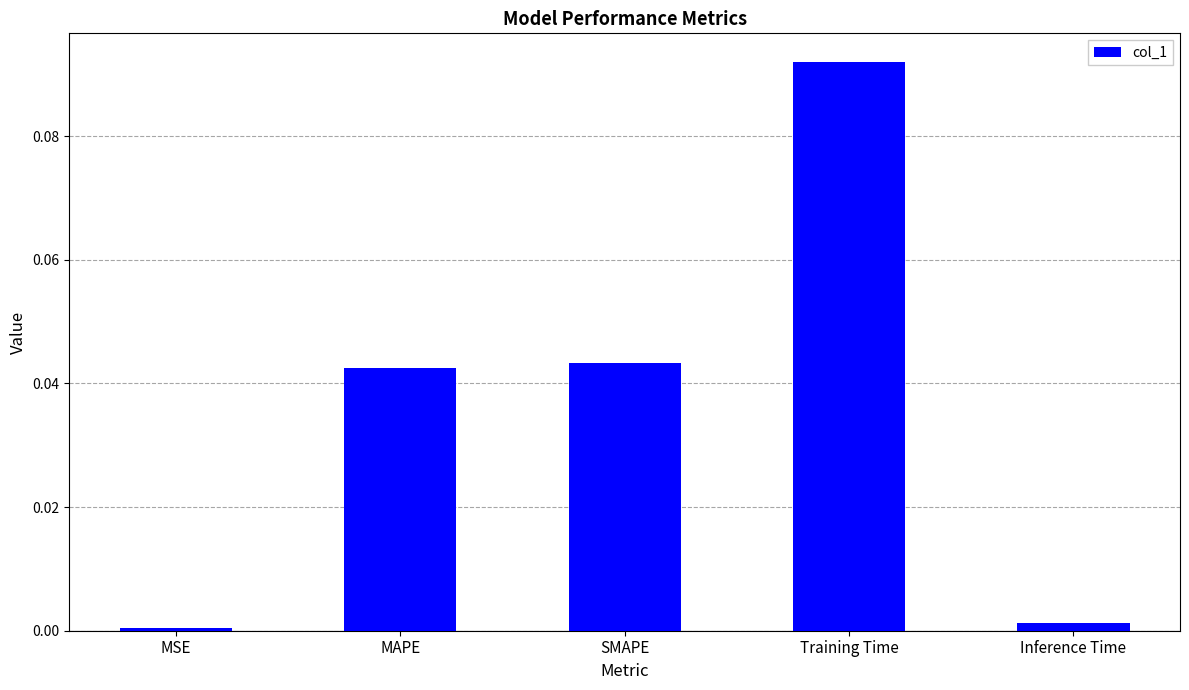

Which label corresponds to the largest value in the chart?

Training Time